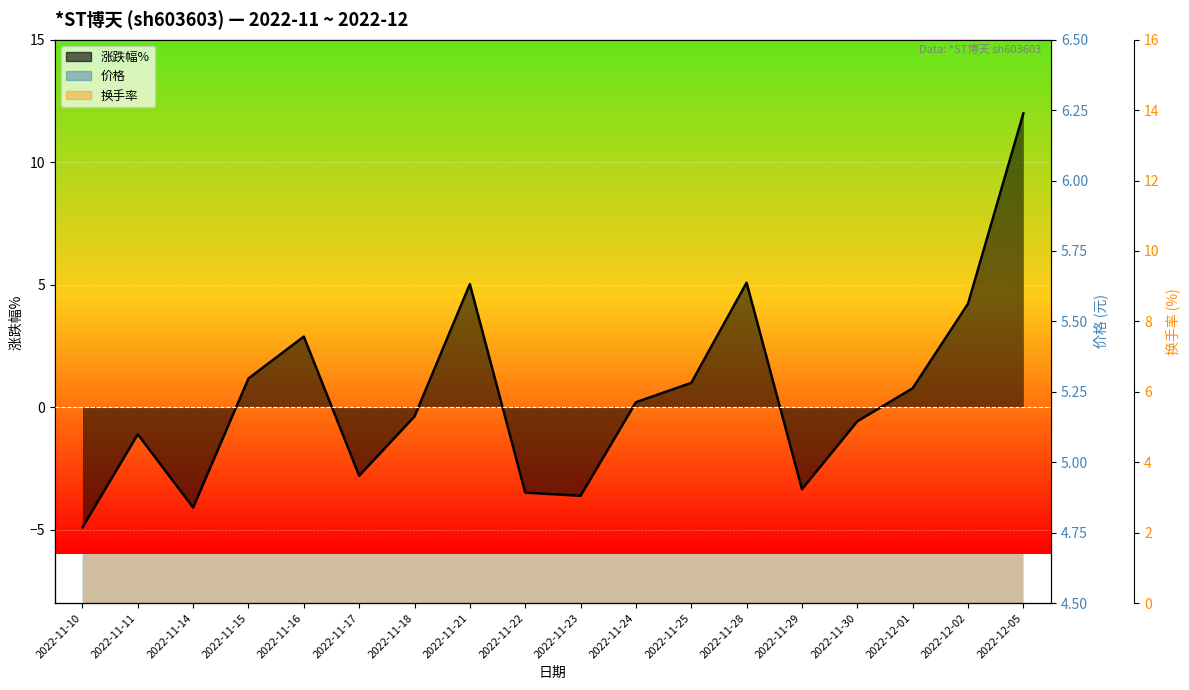

What is the average value of the 换手率 series?

6.1